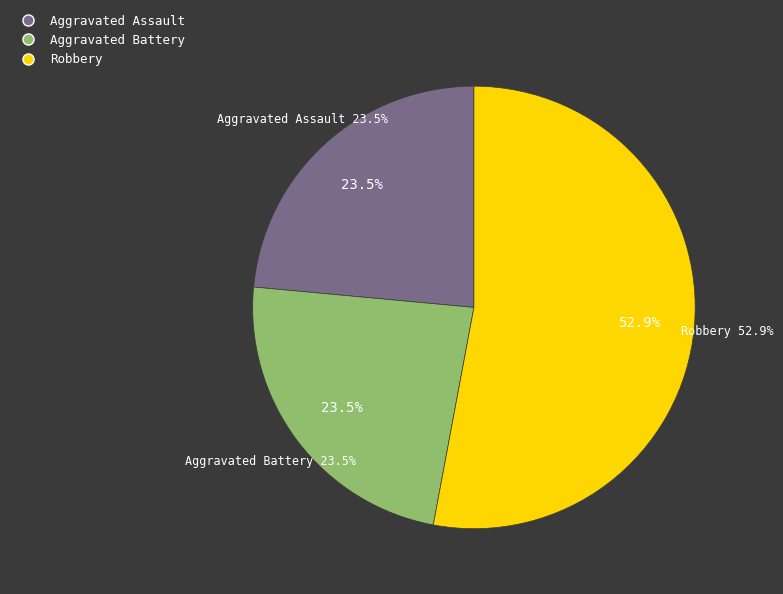

Do Aggravated Assault and Aggravated Battery together represent more than half of the pie?

No